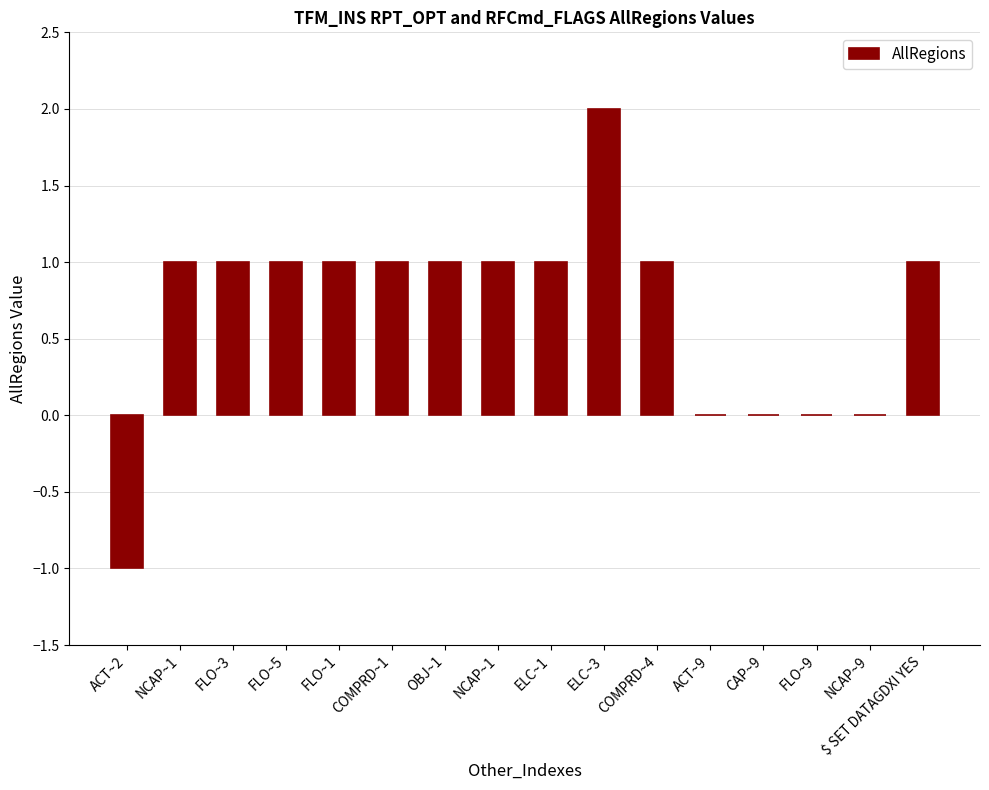

How many distinct data groups are displayed?

1